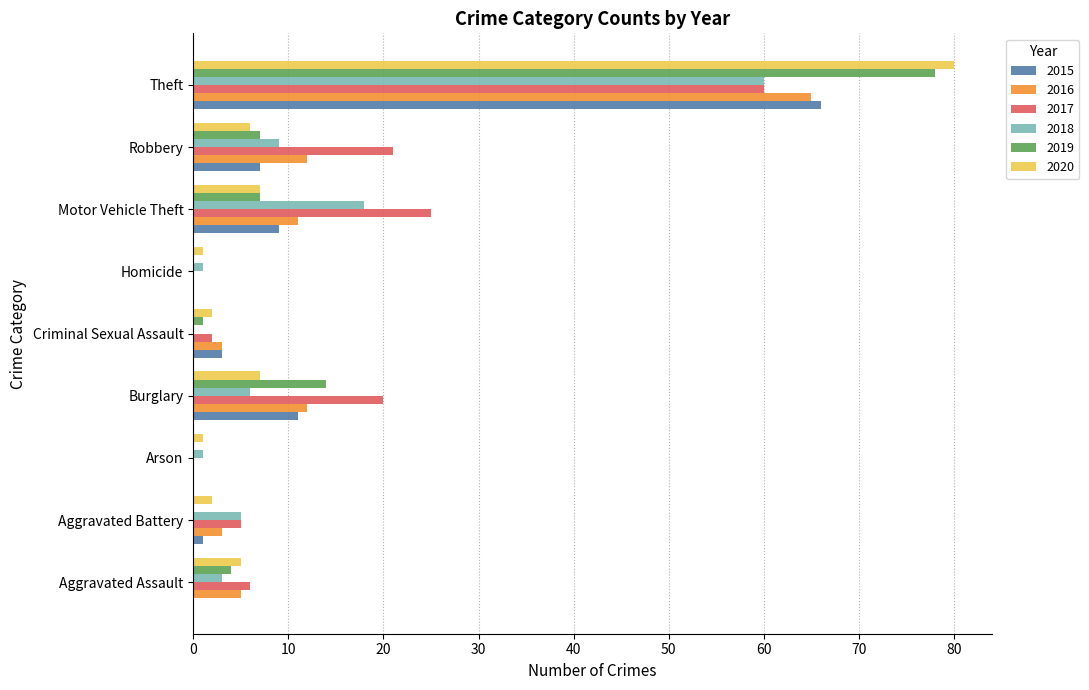

At which label is 2018 closest to 30?

Motor Vehicle Theft